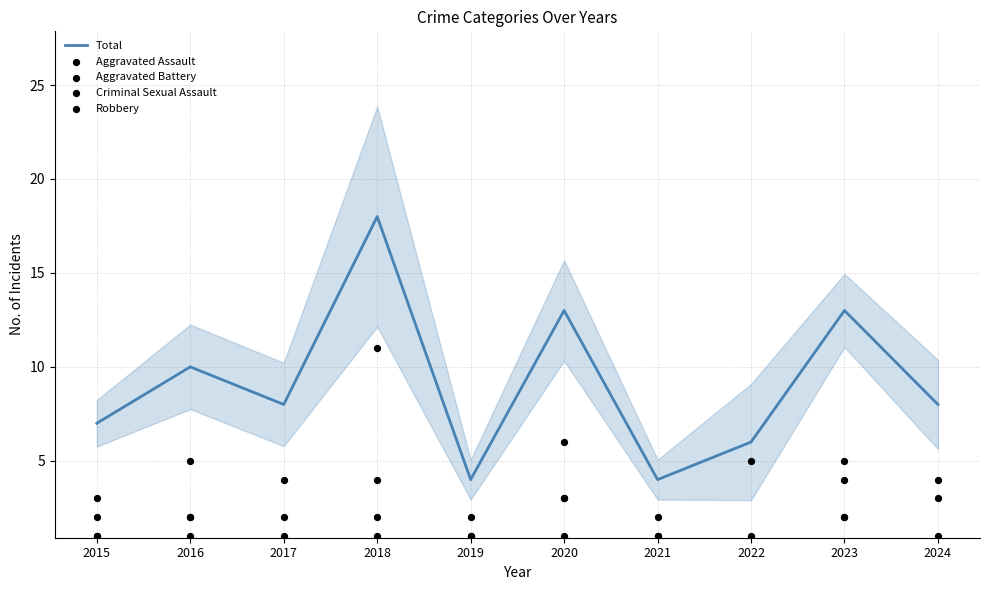

Which series contains the highest Y value?

Total